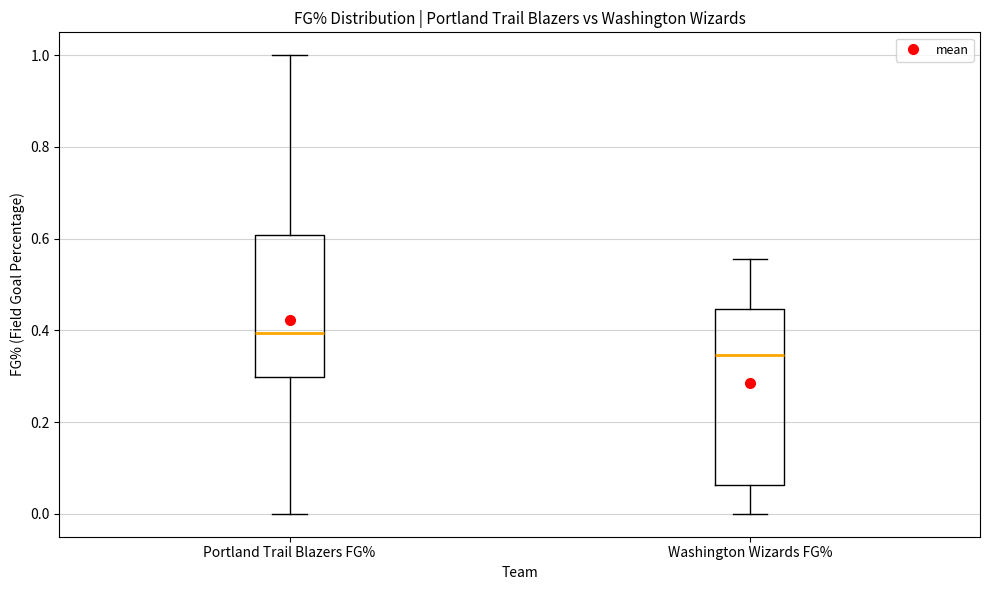

Where does the median line of the box for Portland Trail Blazers FG% sit on the y-axis? The values are not printed on the chart, so give them approximately, as read against the axis.

0.40